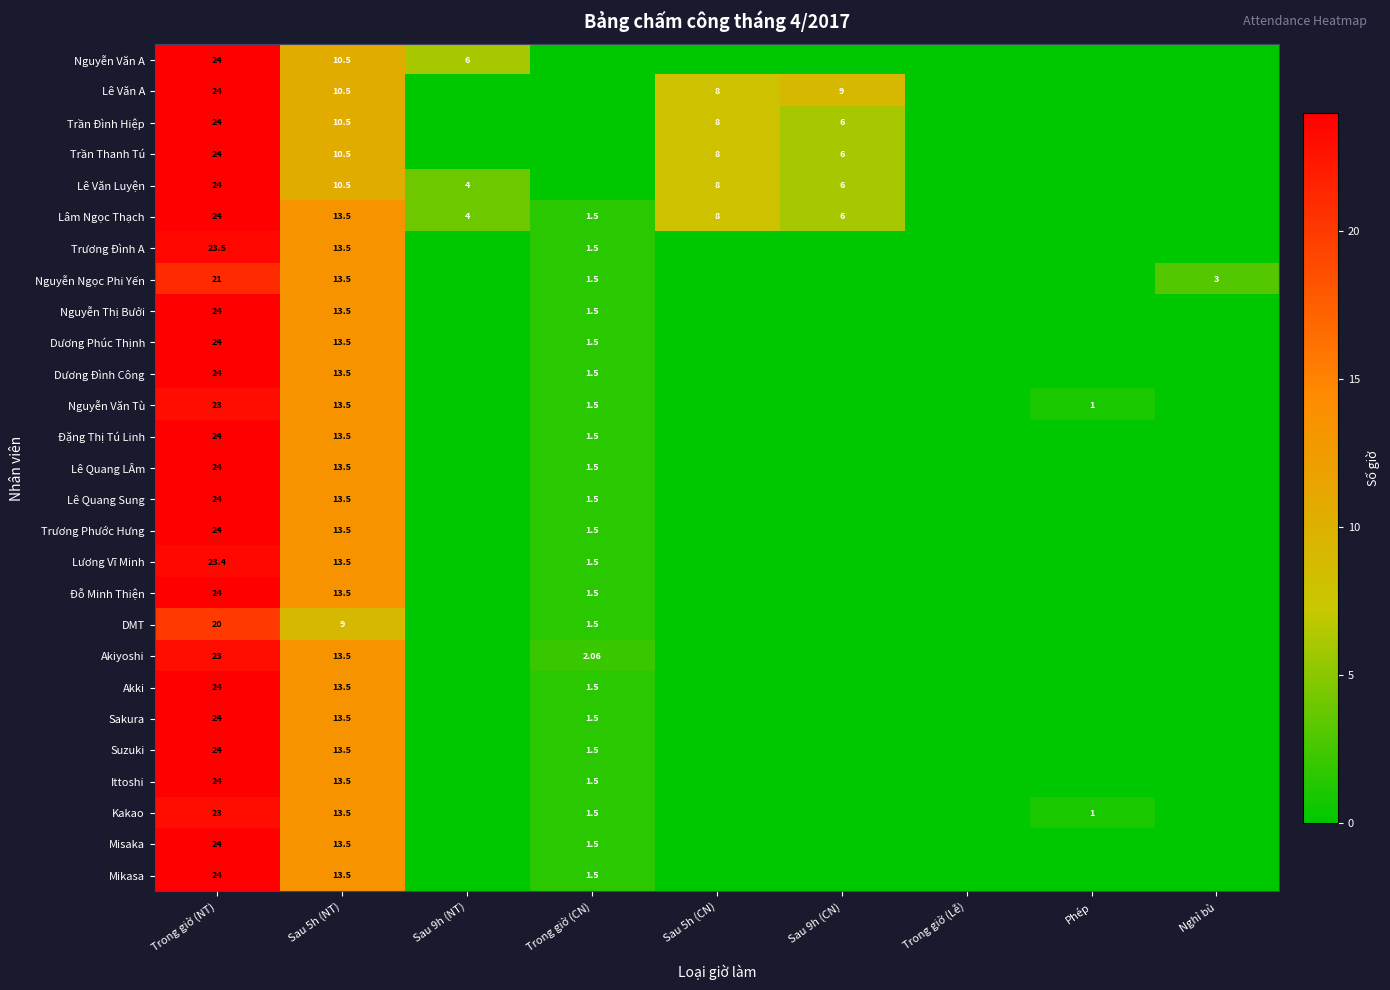

The Kakao series shows 1.5 at Trong giờ (CN). True or false?

True